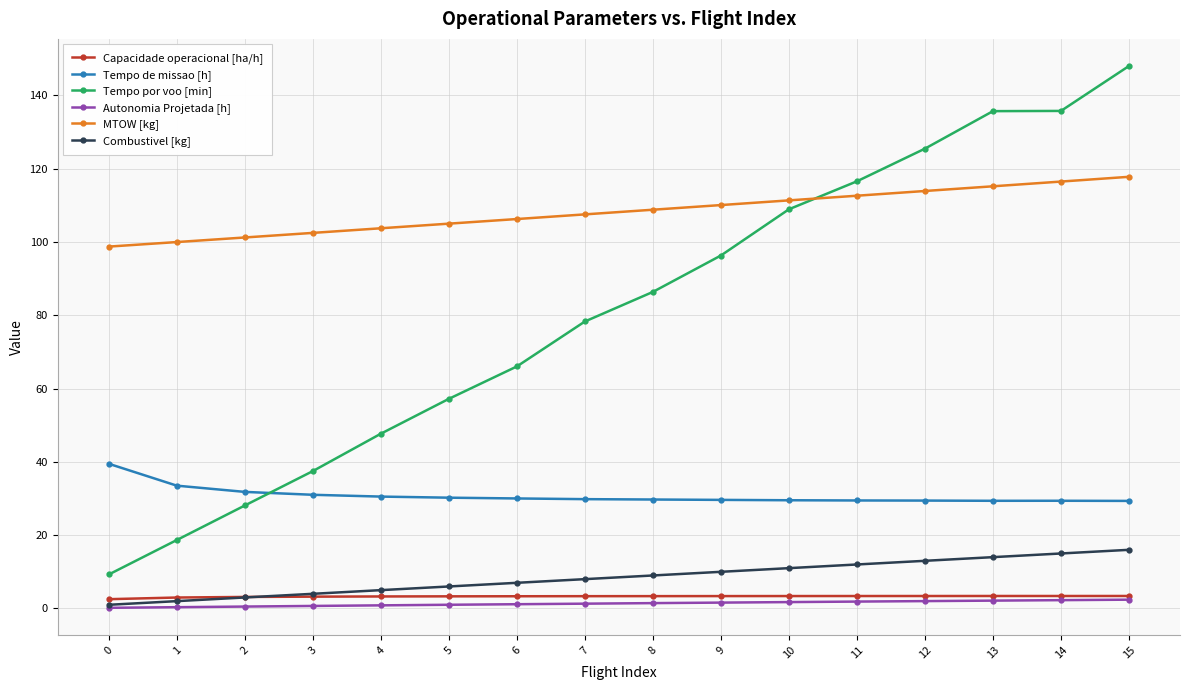

What is the minimum value shown in the chart?

0.2